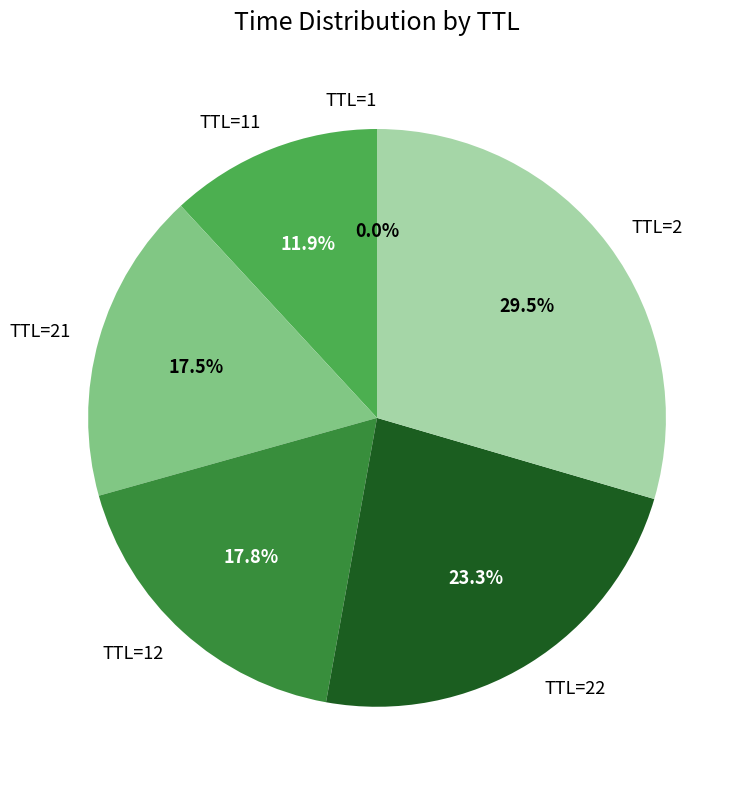

Approximately how many times larger is the value at TTL=21 compared to TTL=2?

0.6